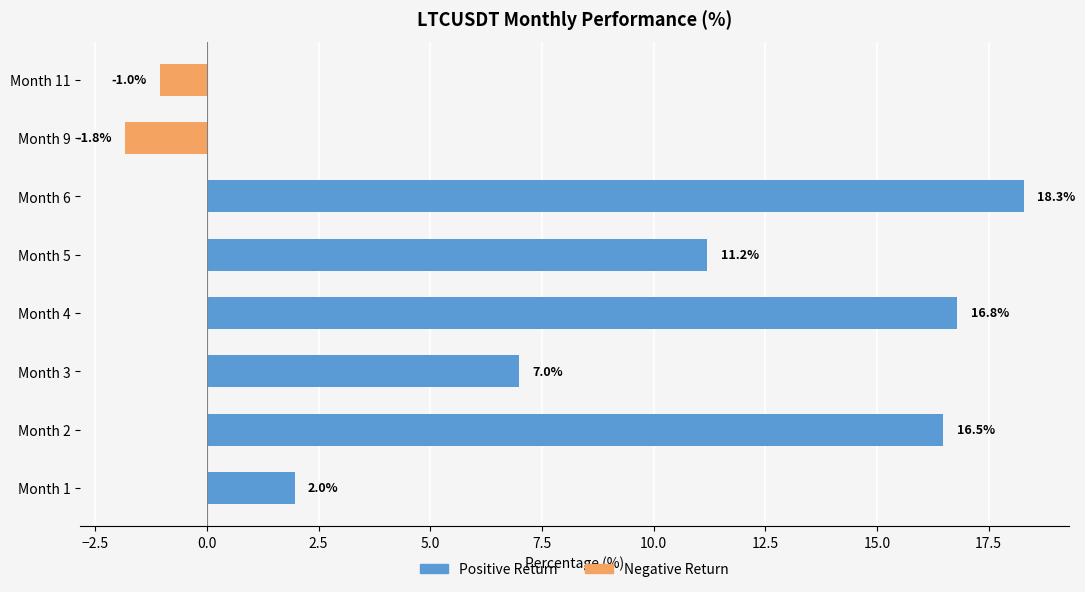

Reading top to bottom, list all the values displayed in this chart.

Month 11=-1.0	Month 9=-1.8	Month 6=18.3	Month 5=11.2	Month 4=16.8	Month 3=7.0	Month 2=16.5	Month 1=2.0